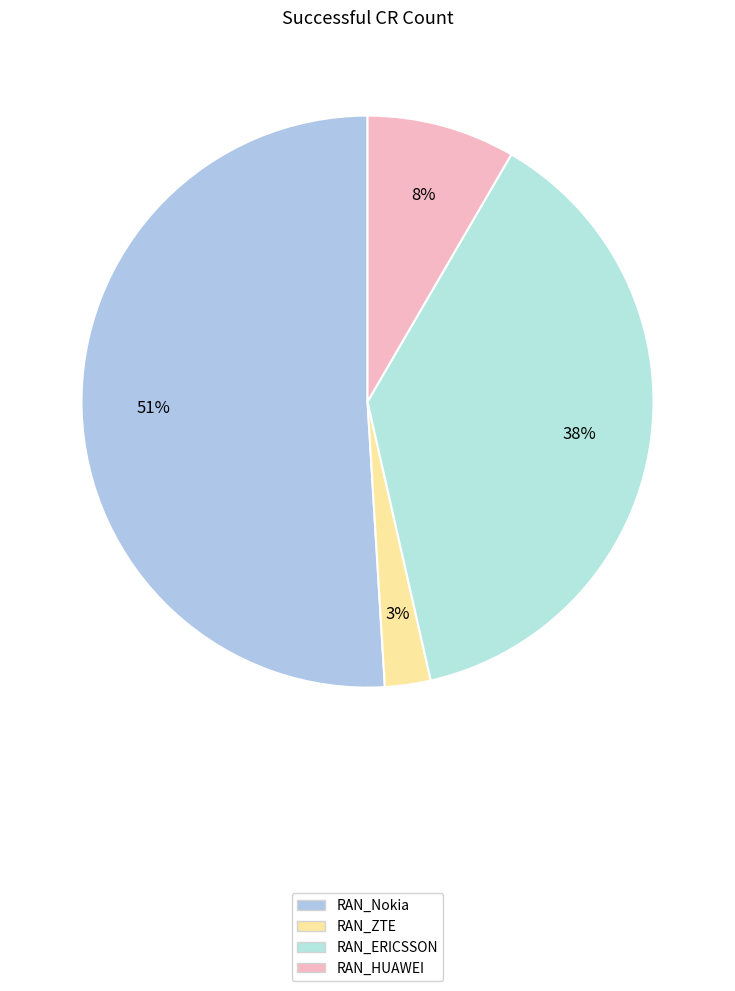

What percentage is the RAN_ERICSSON slice, to the nearest percent?

38%